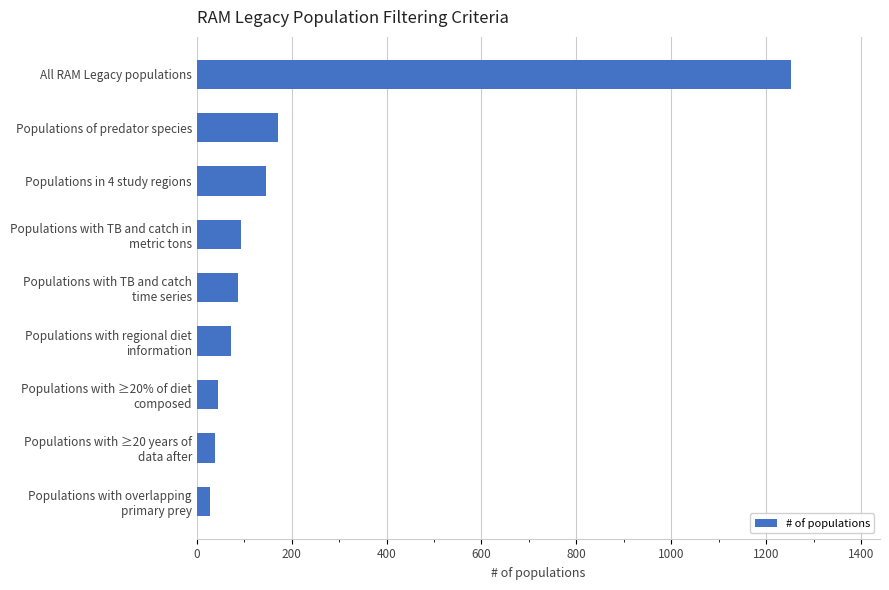

How many bars are there in total?

9